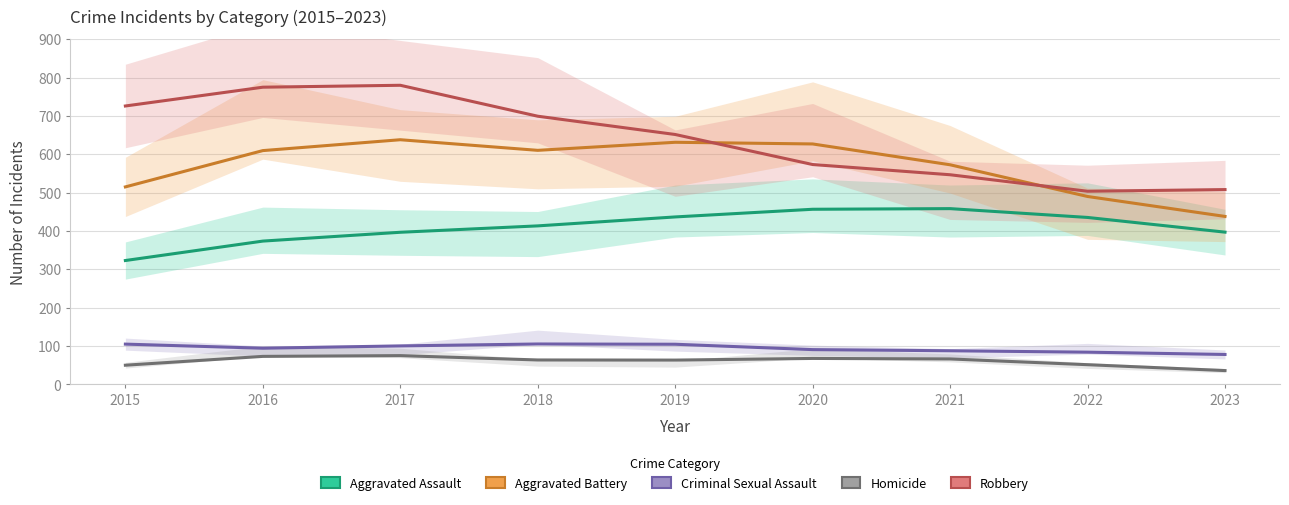

What is the greatest value displayed?

780.0